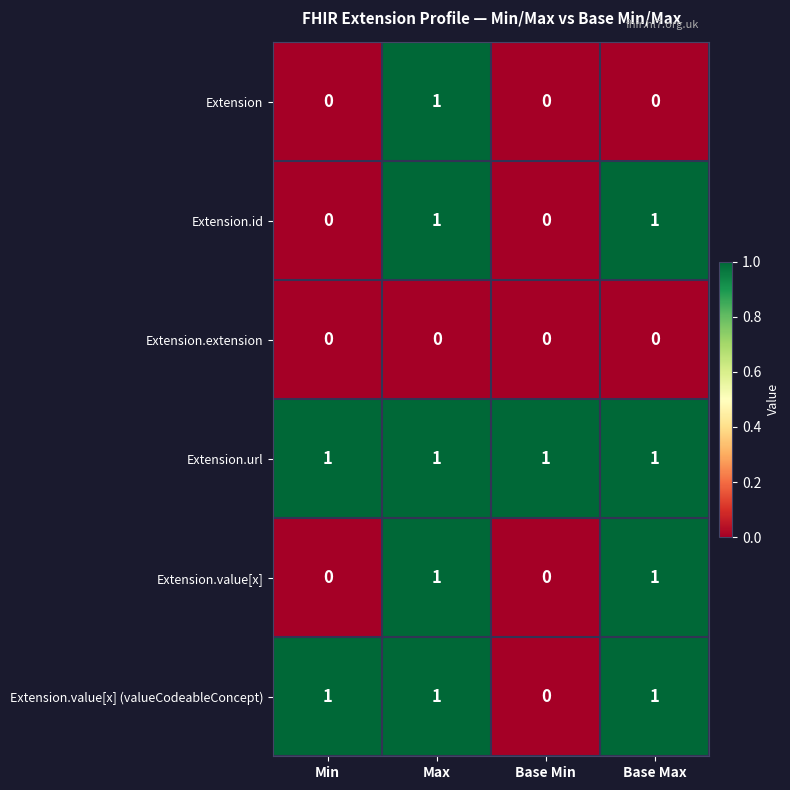

The Extension.extension series shows 0 at Base Min. True or false?

True